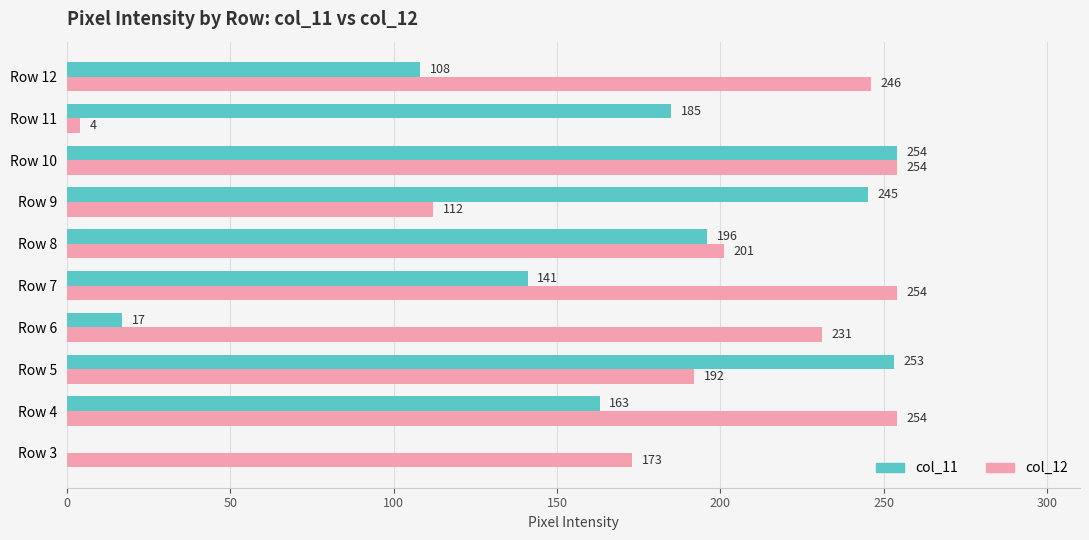

What is the maximum value for col_11?

254